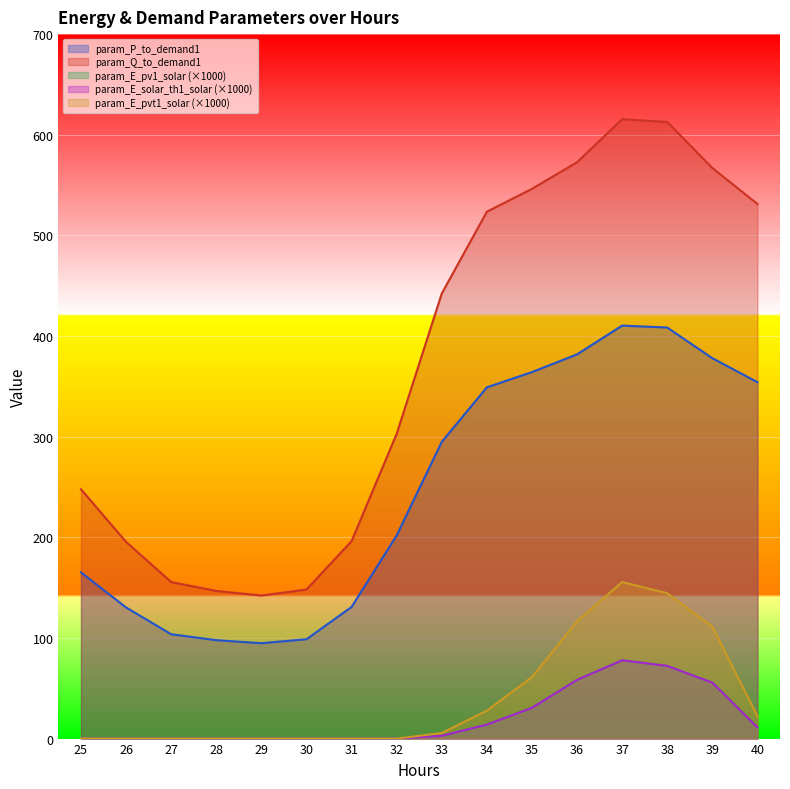

True or false: param_Q_to_demand1 and param_E_pvt1_solar intersect in this chart.

False